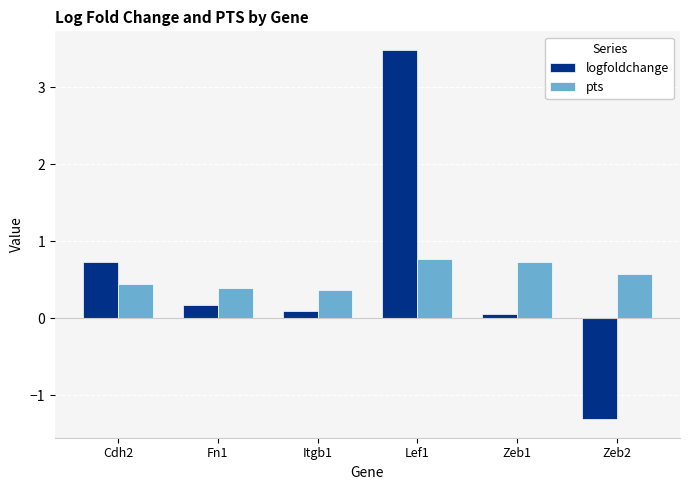

What is the sum of all pts values?

3.3